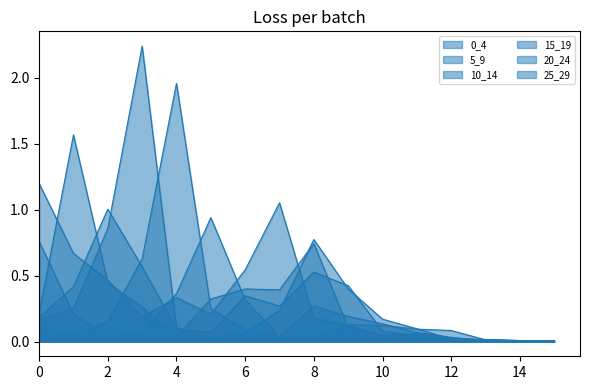

Which label corresponds to the largest value in the chart?

3